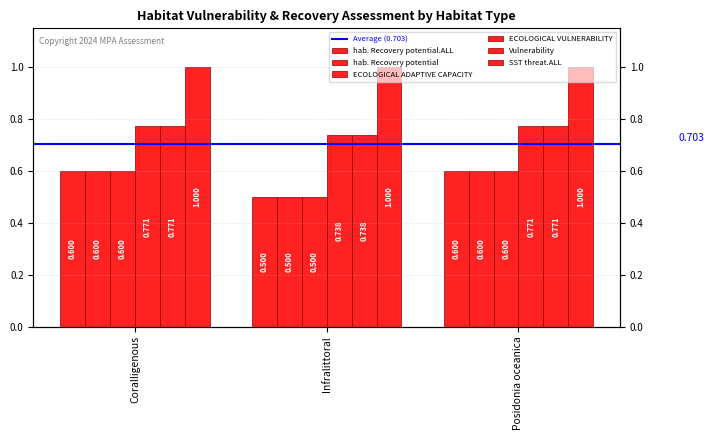

What is the label of the 1st bar from the right?

Posidonia oceanica